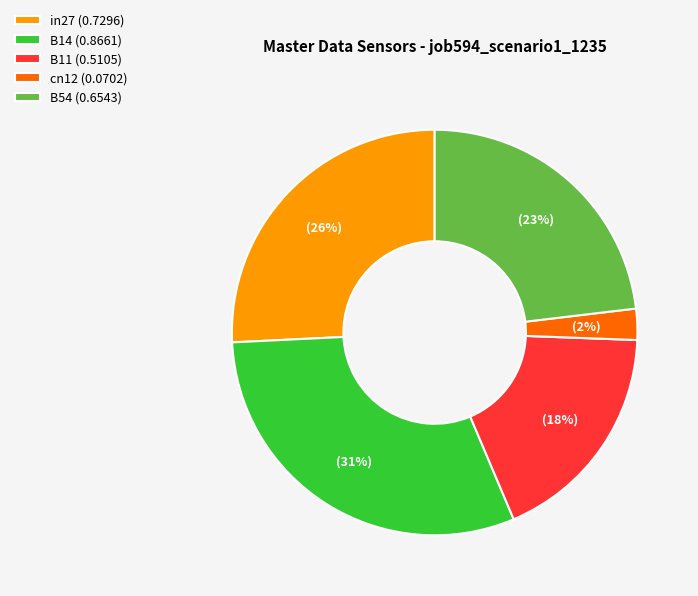

Is in27 the majority of the pie?

No